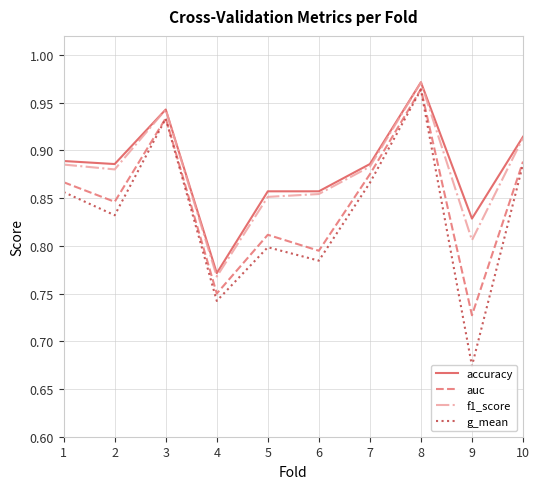

Rank the series at 7 from lowest to highest value.

g_mean, auc, f1_score, accuracy